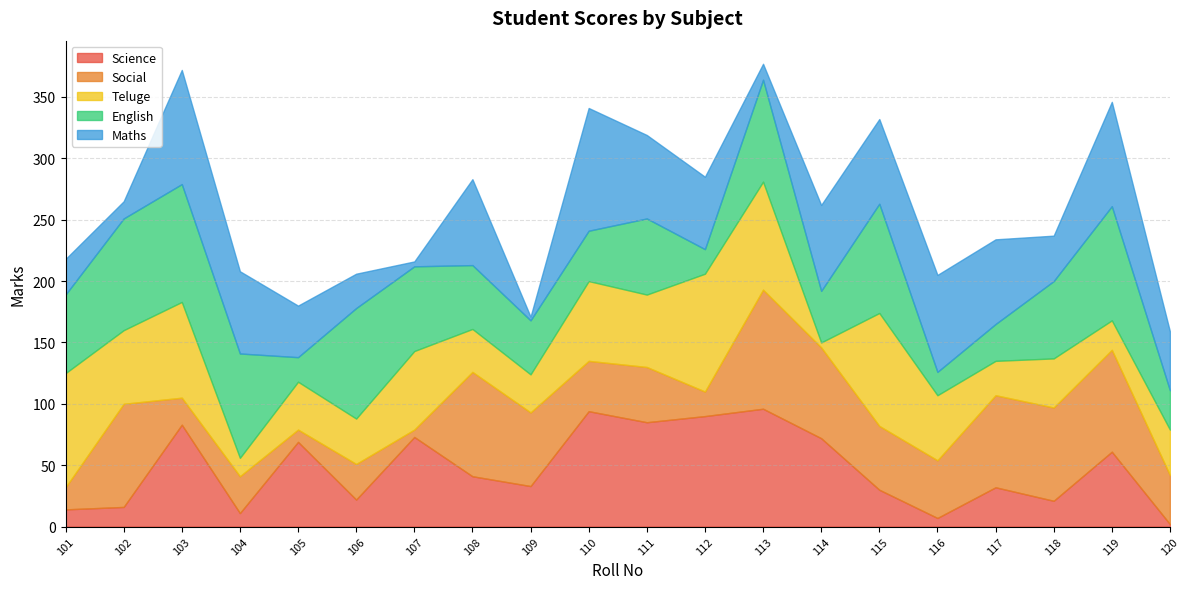

Rank the series by their maximum value, from lowest to highest.

Science, Teluge, English, Social, Maths